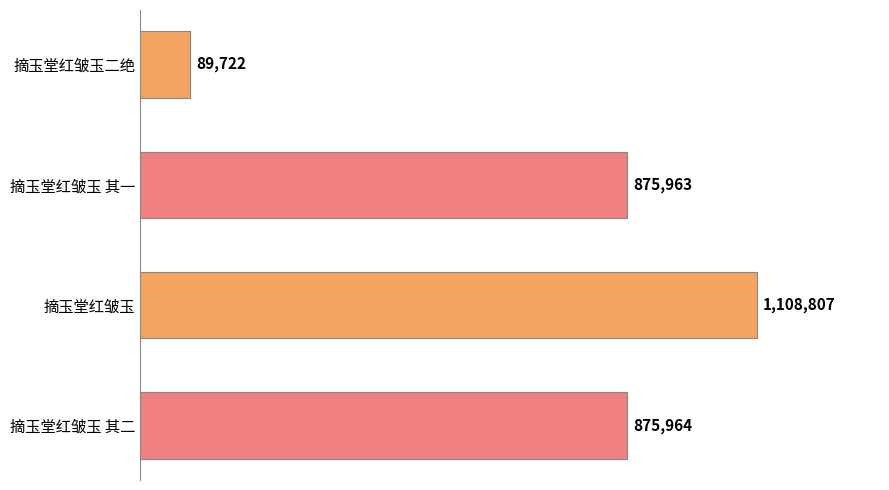

Which category has the highest value across all series?

摘玉堂红皱玉